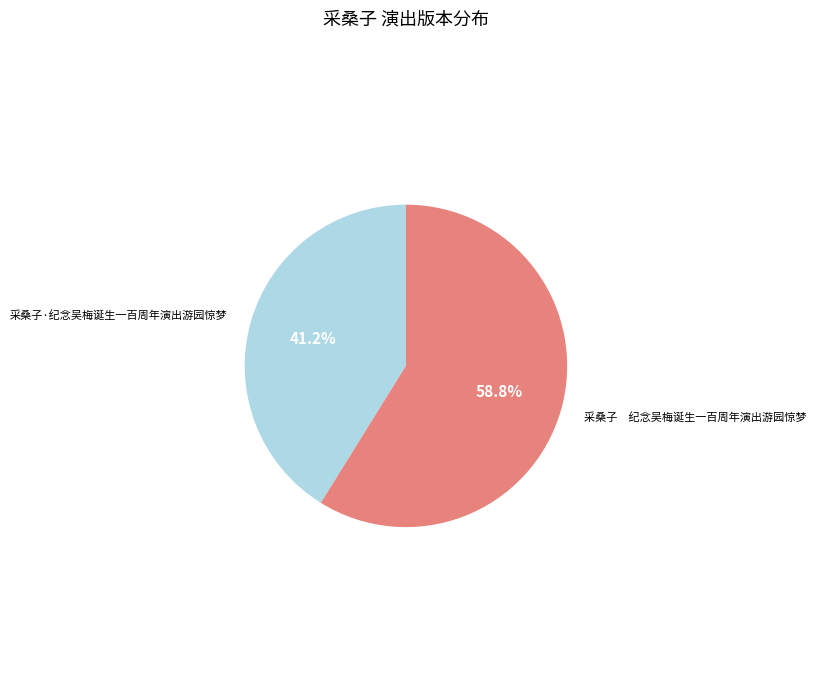

Does any single category account for the majority?

Yes